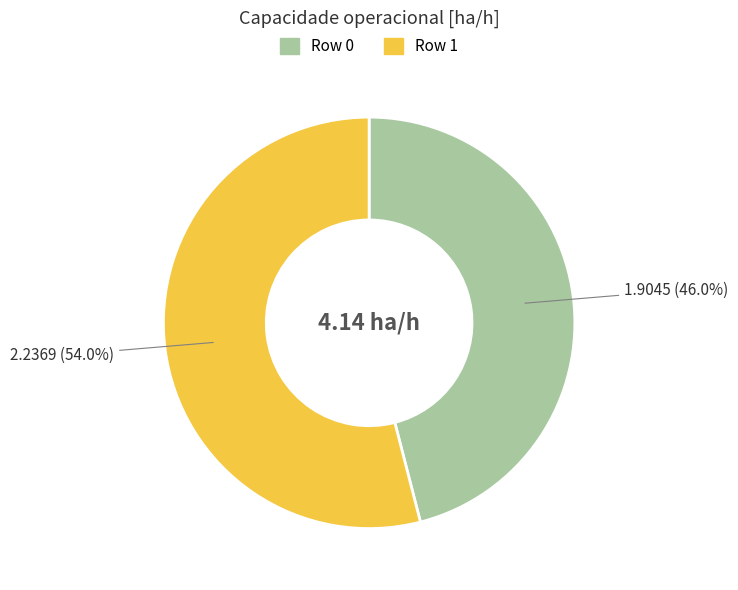

Which category accounts for the majority?

Row 1